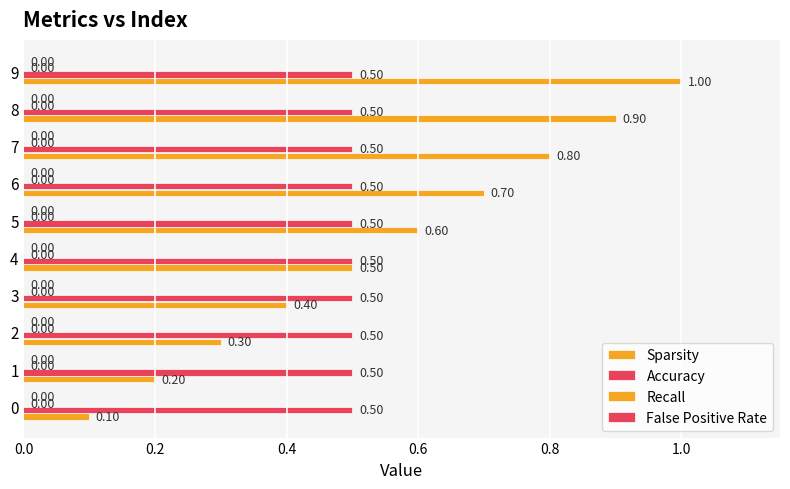

True or false: Accuracy has a value of 0.1 at 8.

False